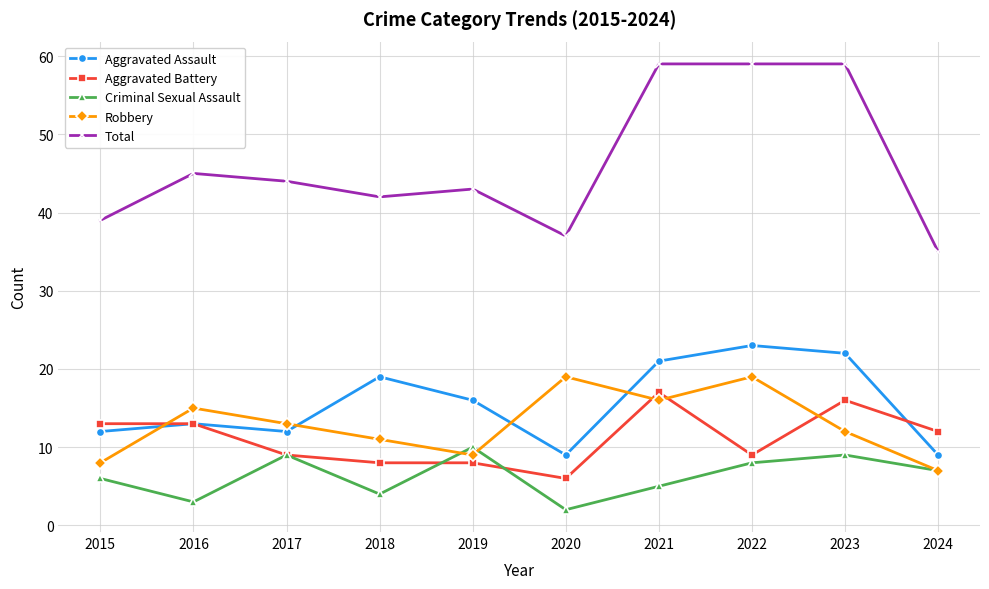

At which category does Criminal Sexual Assault reach its first local peak?

2017